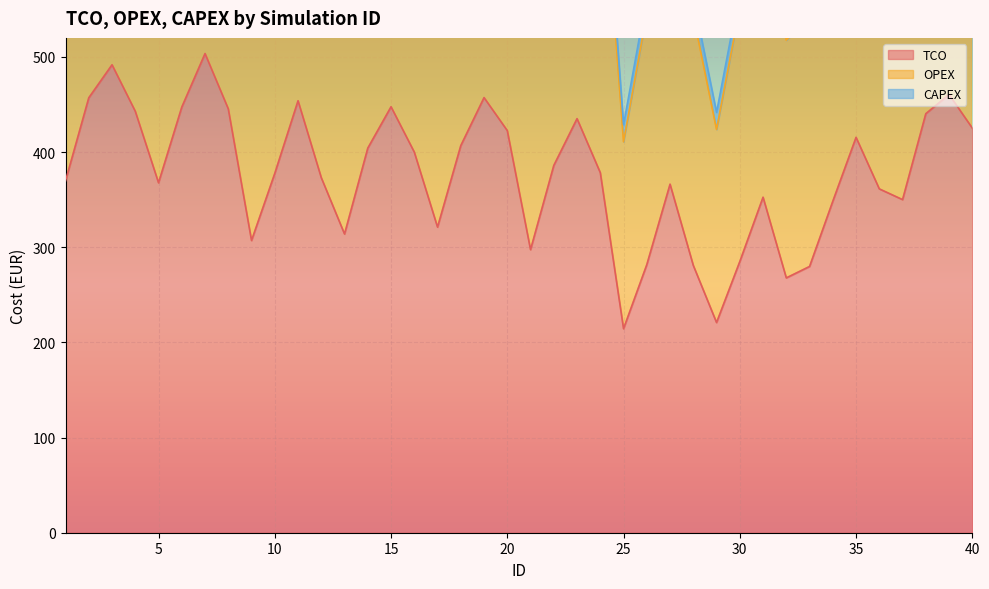

How many values in the TCO series are below 378?

20